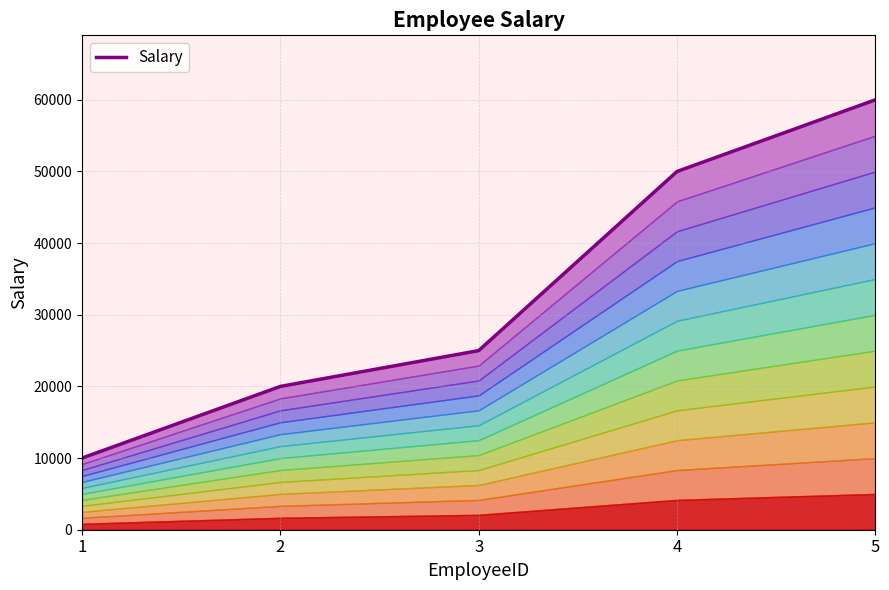

Which label corresponds to the smallest value in the chart?

1